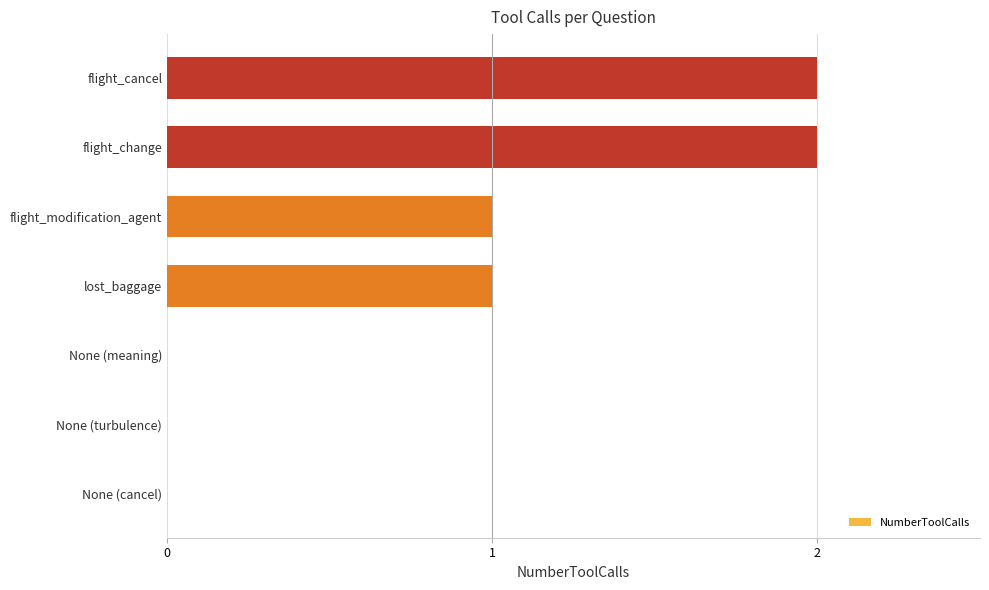

What is the sum of all values?

6